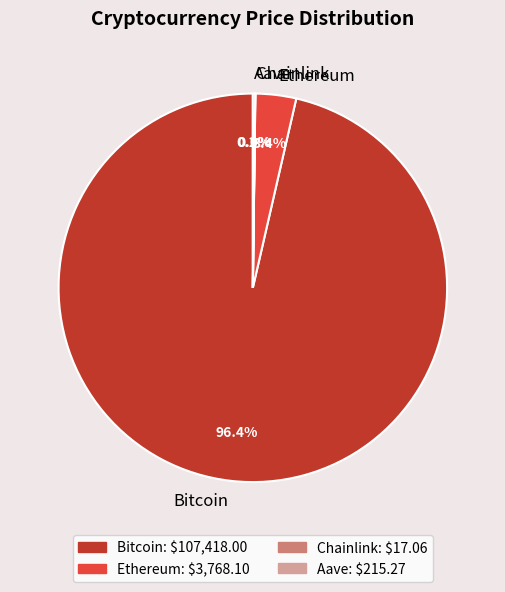

The Bitcoin slice represents 96% of the pie. True or false?

True